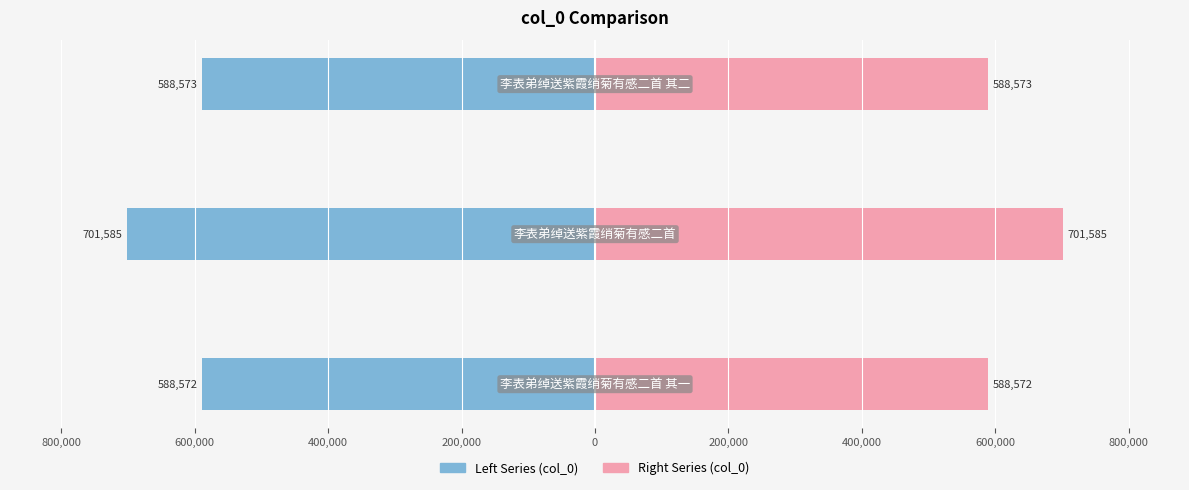

How many categories are shown in the chart?

3